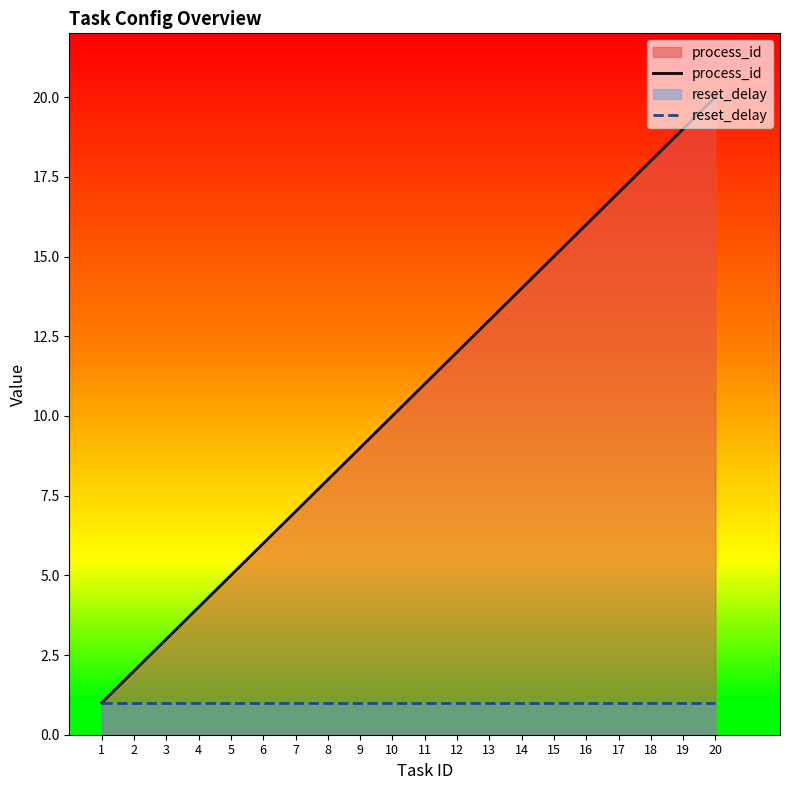

Which category has the highest value in the process_id series?

20